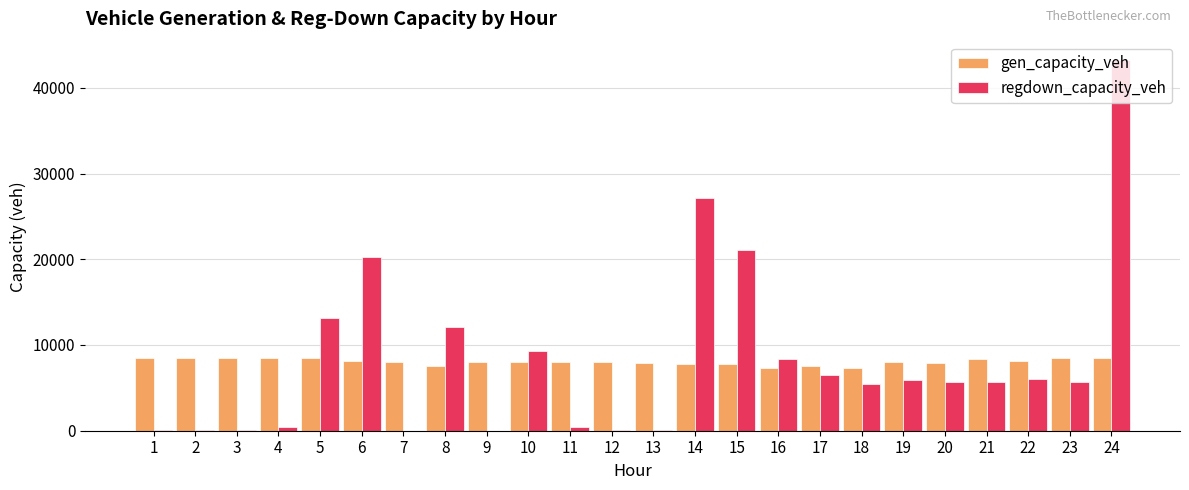

How many series are shown in this chart?

2